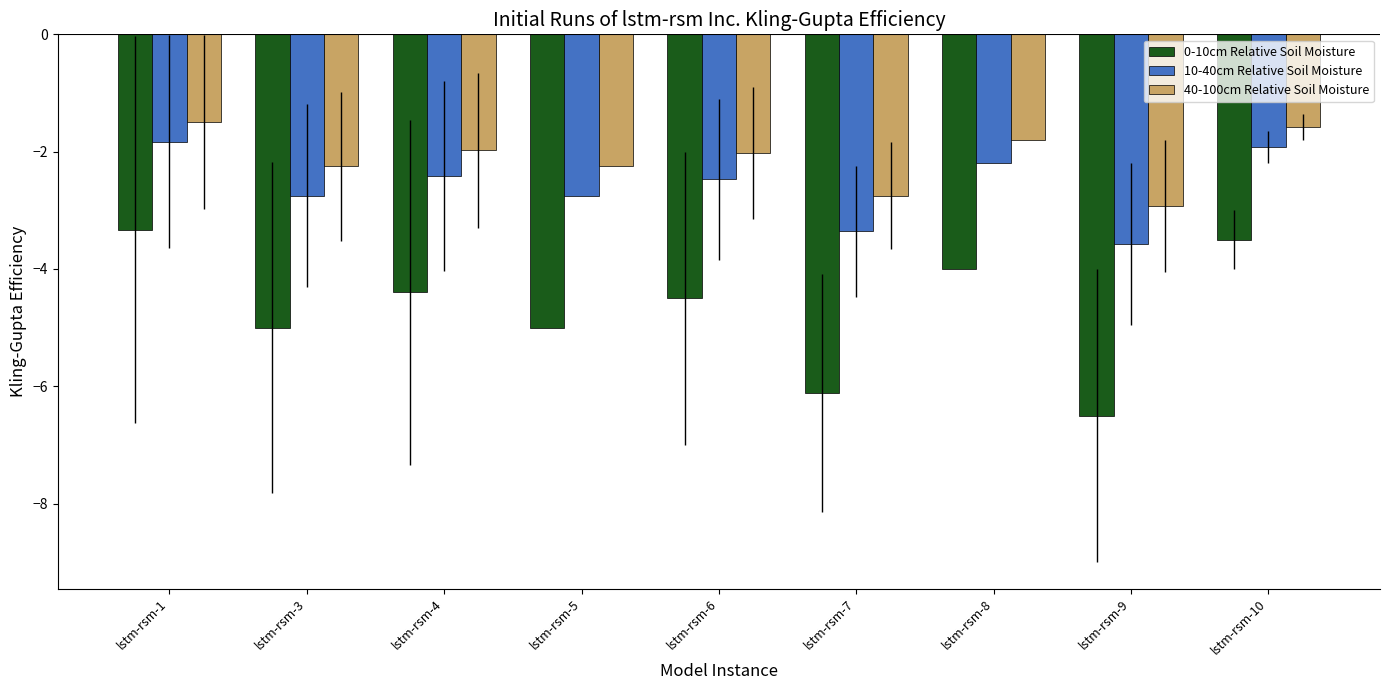

How many distinct data groups are displayed?

3